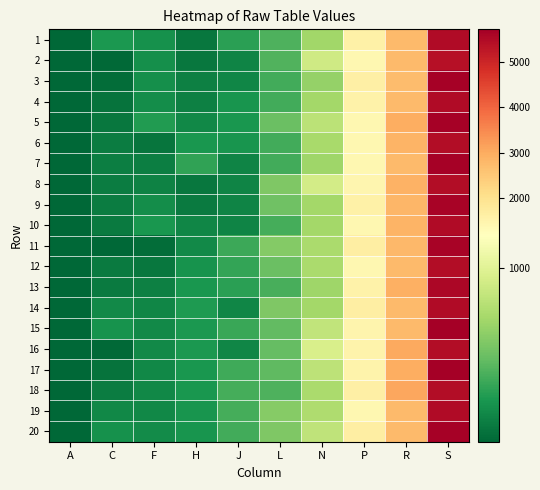

At which category is the sum across all series the highest?

S